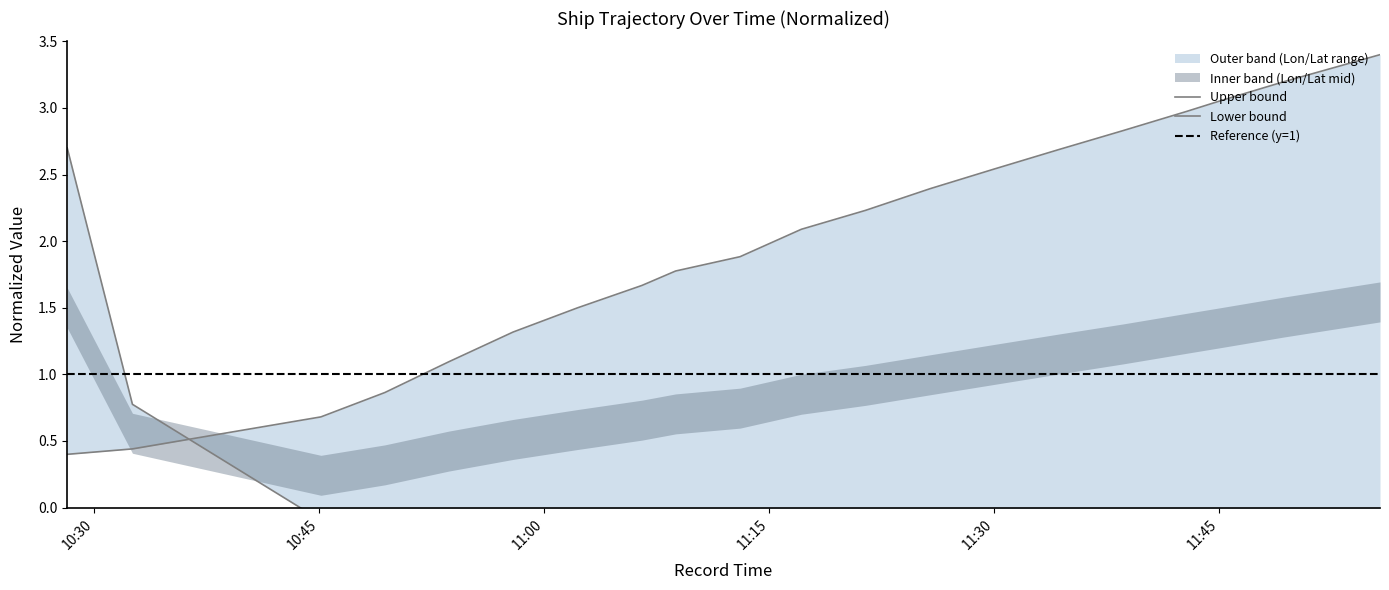

What is the difference between the maximum and second lowest values in the Latitude series?

3.0